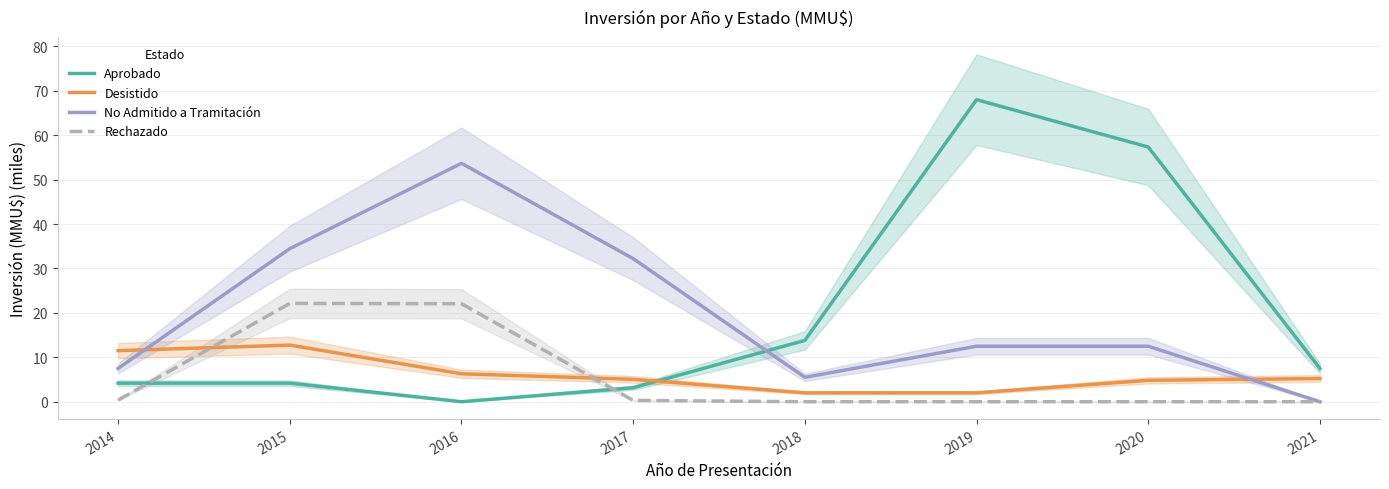

How many data points in Desistido are less than 5?

3